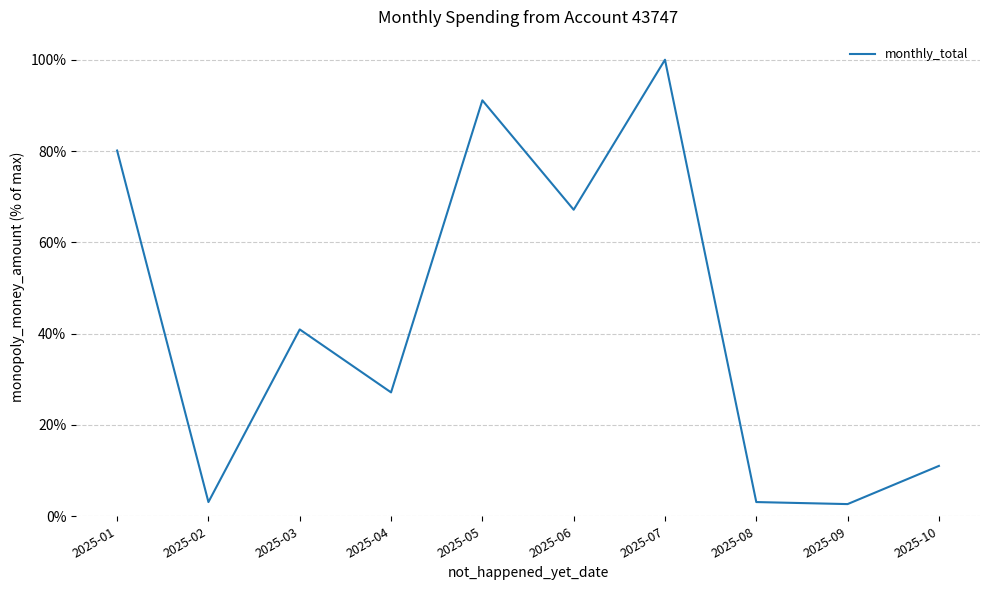

How many interior local valleys (lower than both neighbors) does the data have?

4